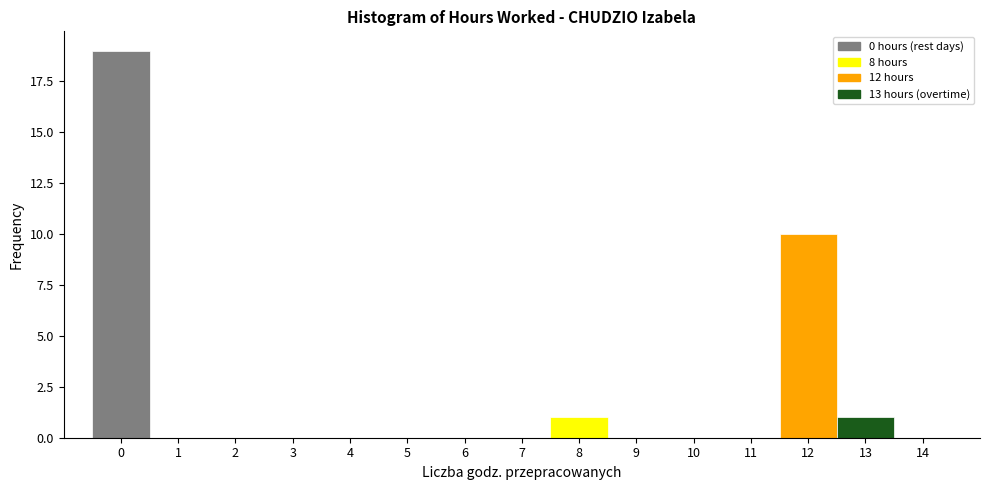

What is the height of the bar covering -0.5 to 0.5 on the x-axis? The values are not printed on the chart, so give them approximately, as read against the axis.

19